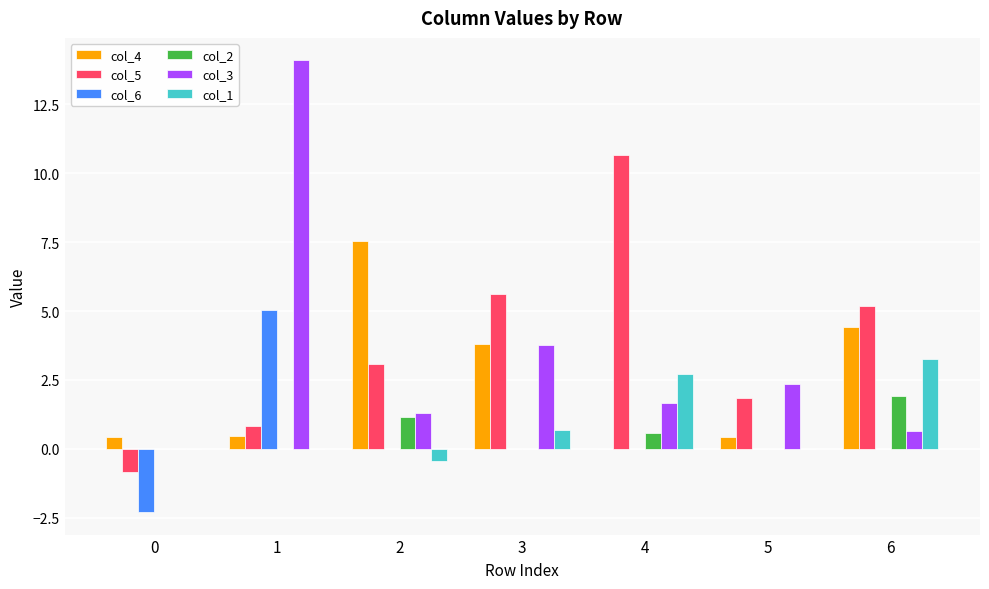

What is the sum of all col_2 values?

3.6